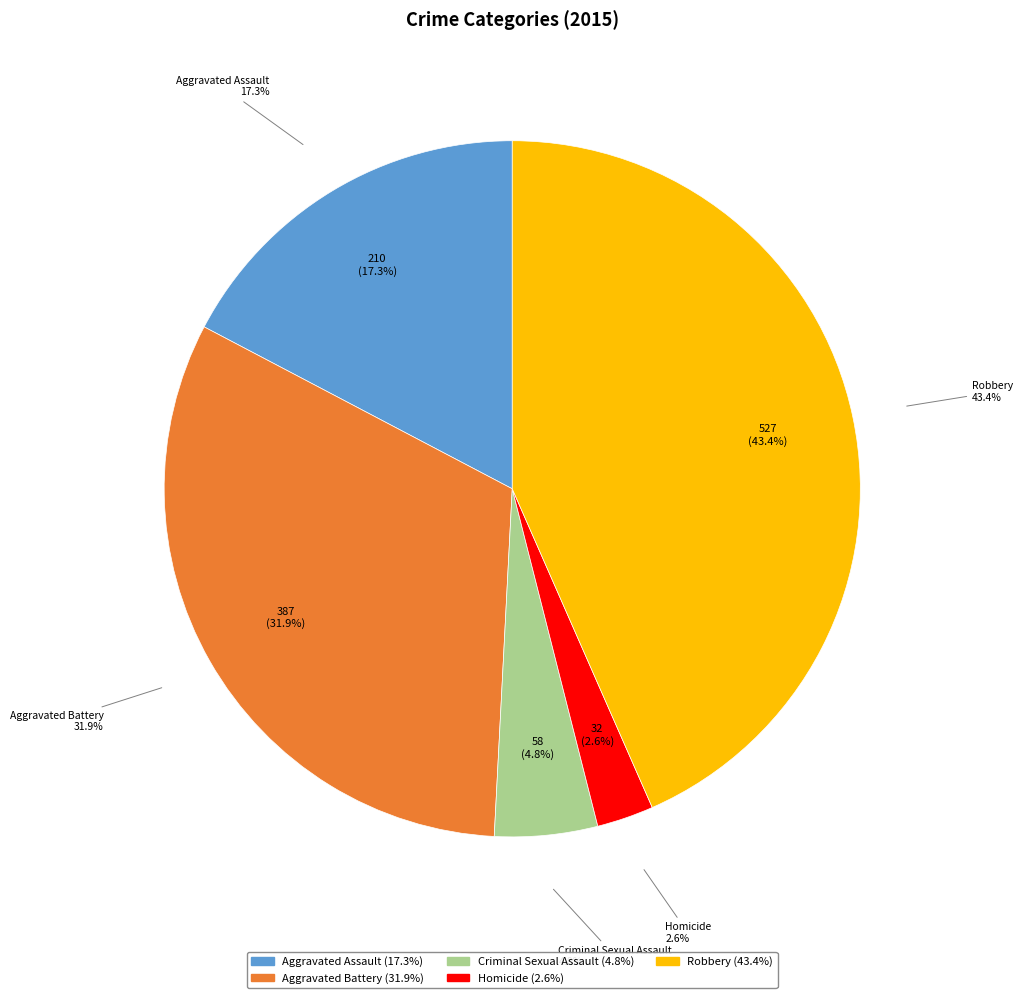

To the nearest percent, what is the average slice percentage?

20%